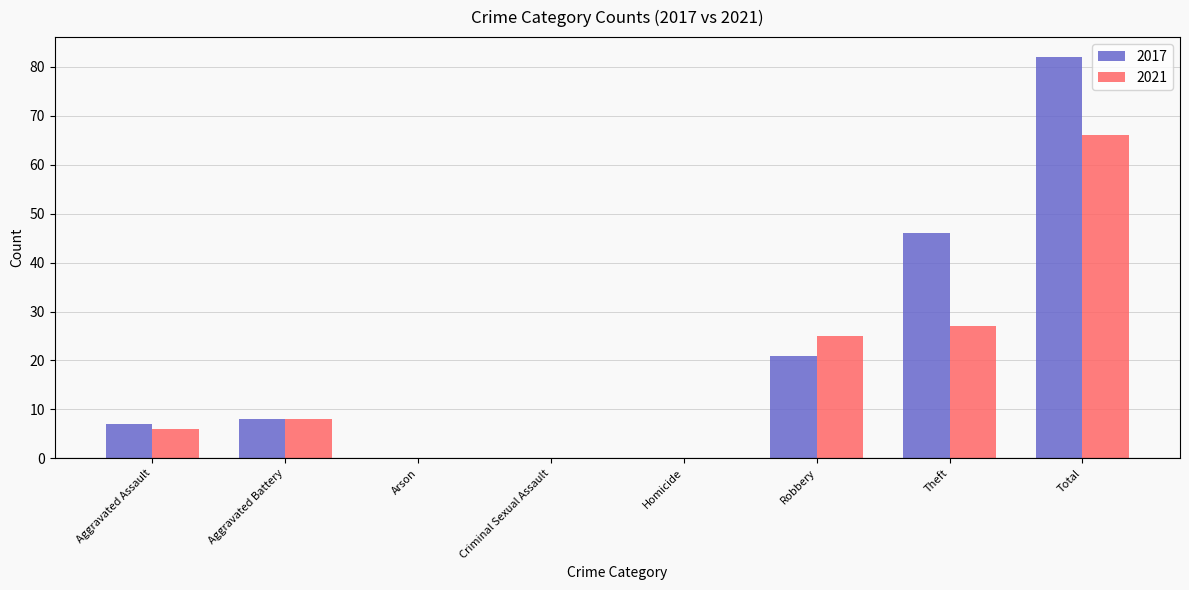

What is the sum of the 2021 values at Theft and Criminal Sexual Assault?

27